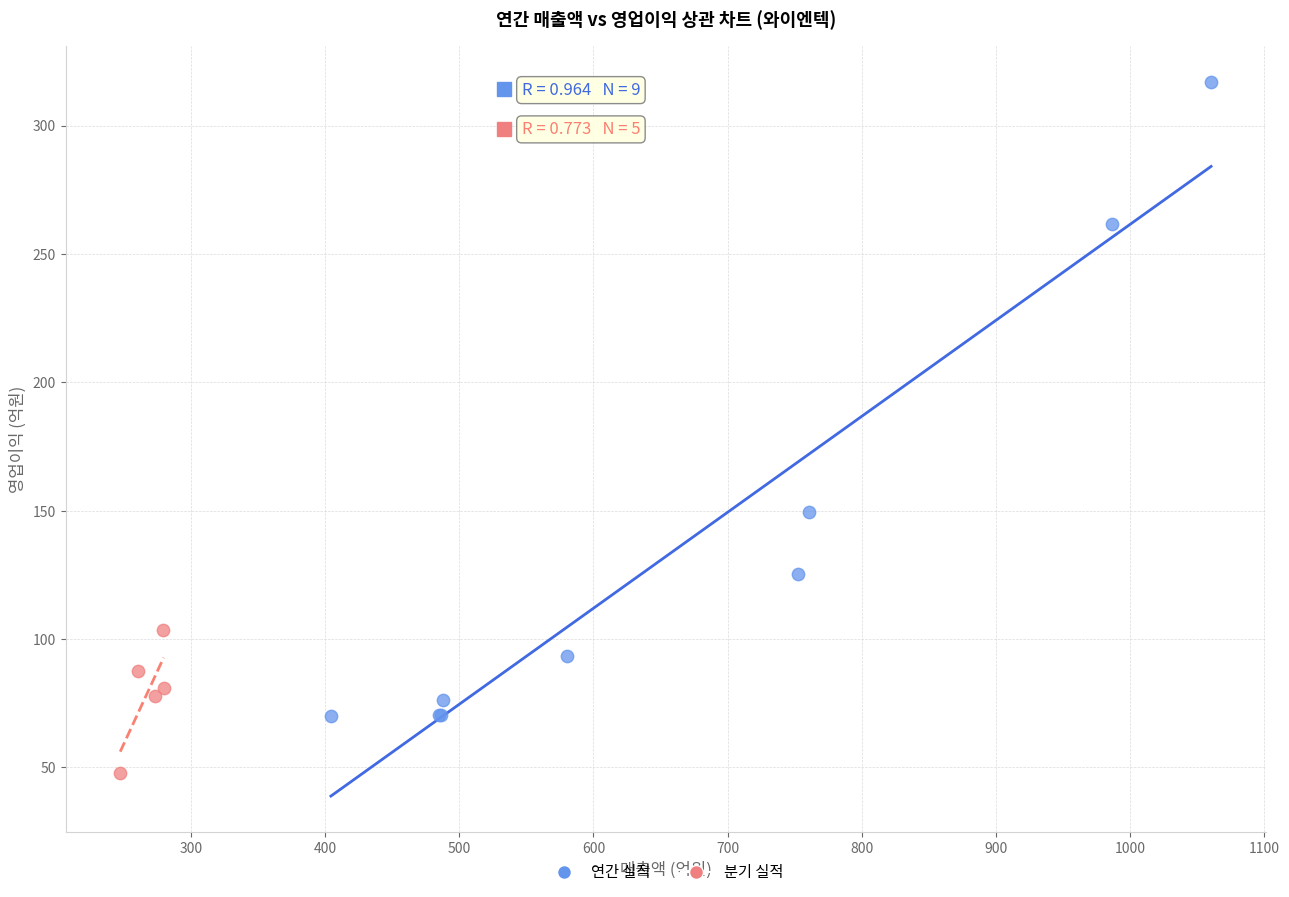

Which series contains the highest Y value?

연간 실적